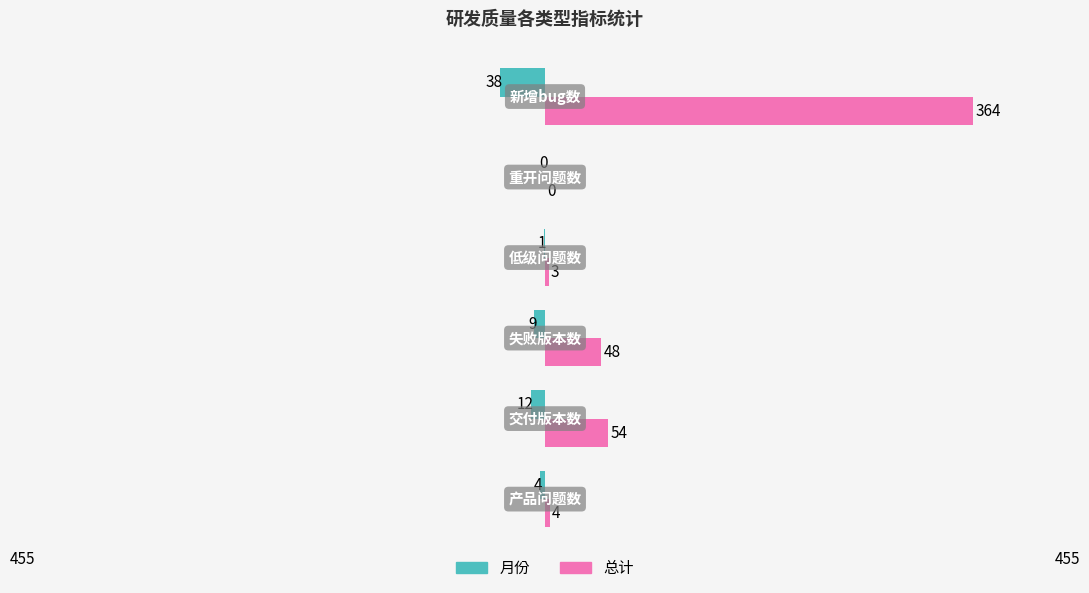

What is the greatest value displayed?

364